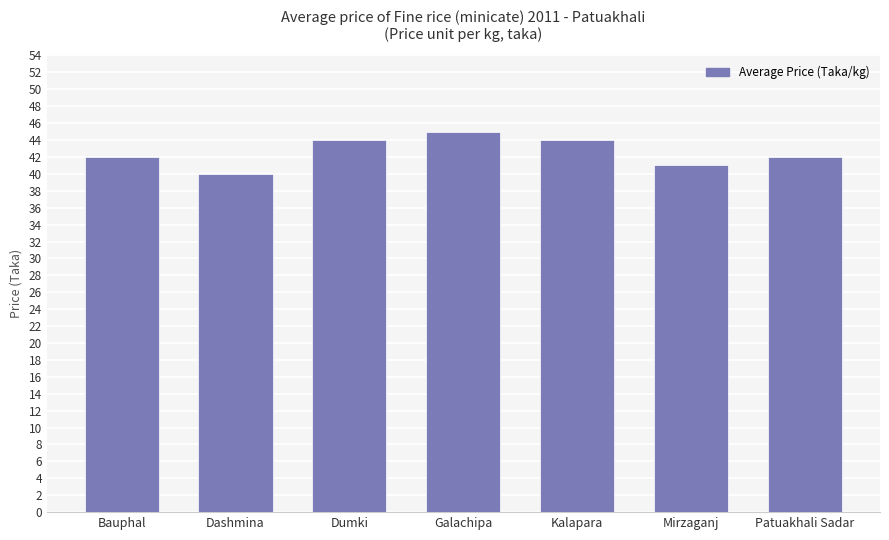

How many values are between 41 and 44?

5